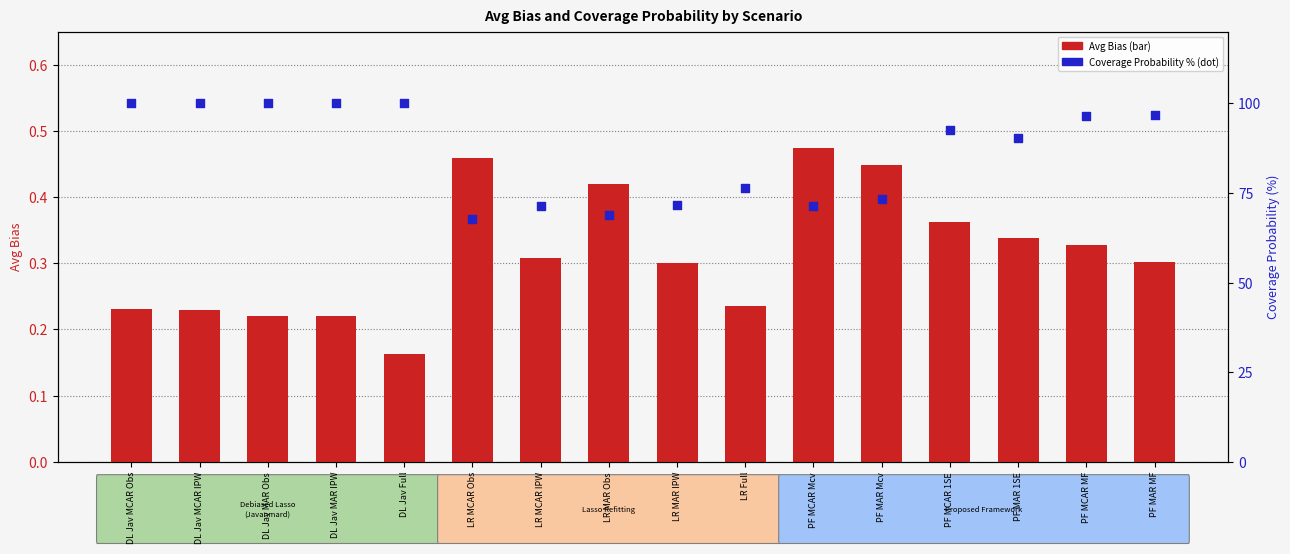

At how many categories does at least one series exceed 84?

9